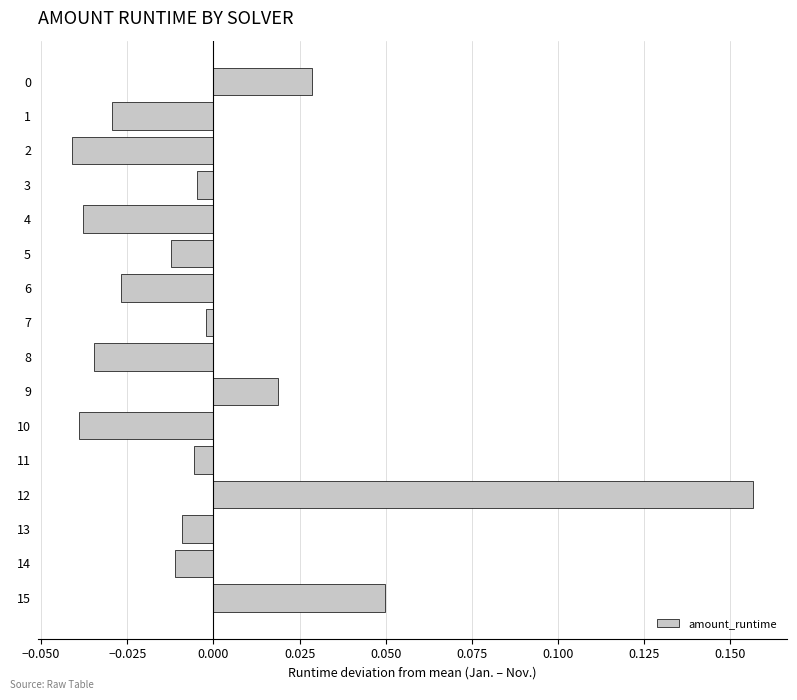

Which has a higher value, 5 or 8?

5